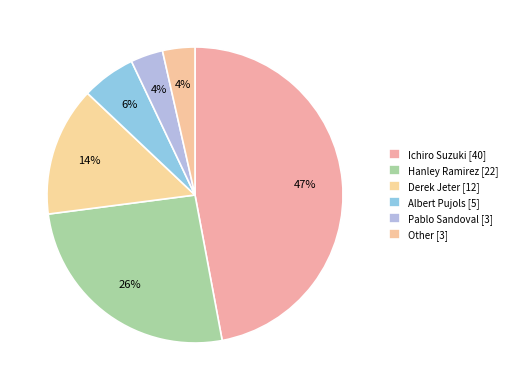

How many segments does this pie chart have?

6